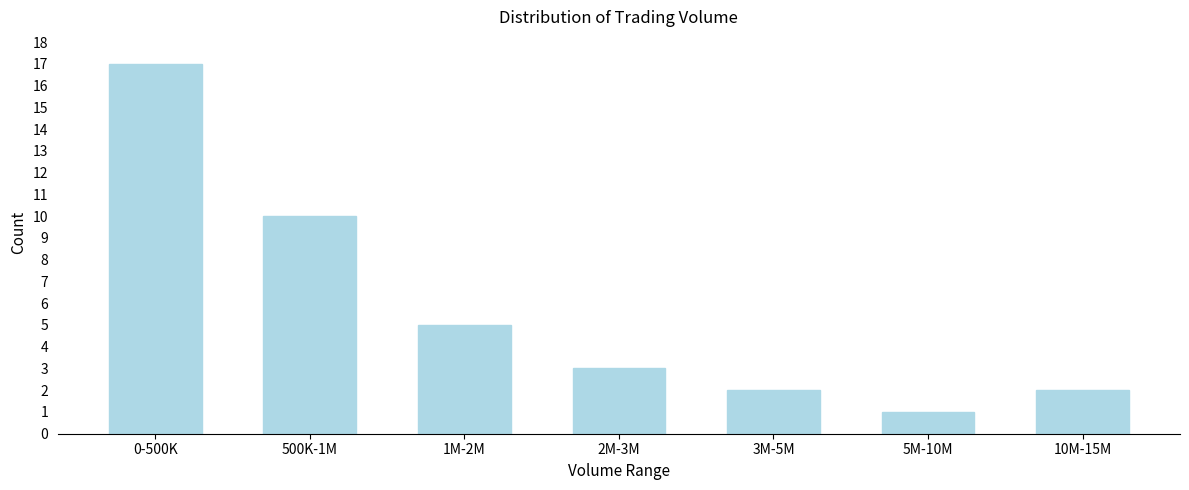

Reading left to right, what are all the values shown in this chart?

17	10	5	3	2	1	2